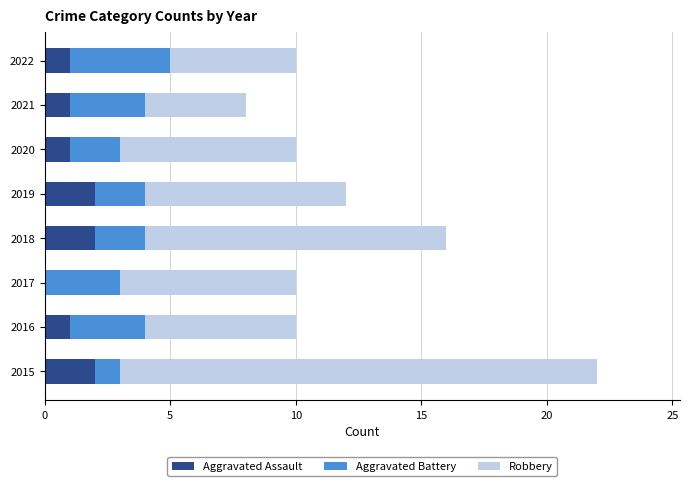

True or false: Aggravated Assault has a value of 1 at 2020.

True